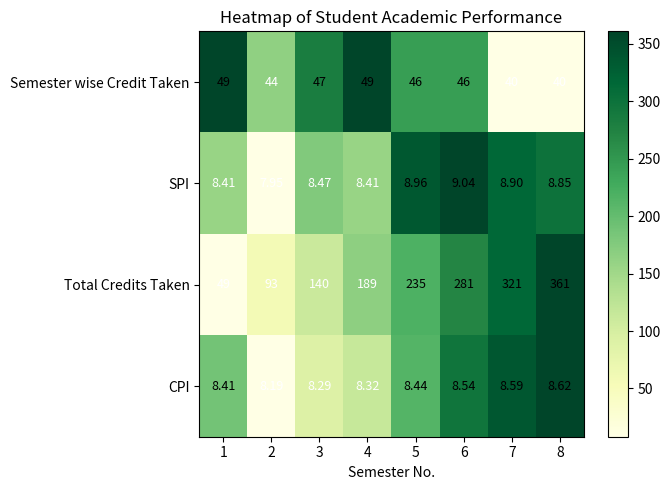

How many series are shown in this chart?

4